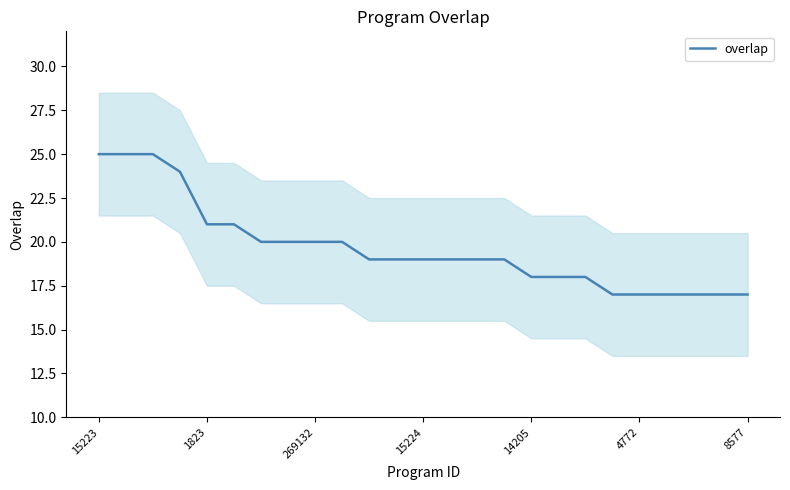

Is it true that the value at 17 is 25?

False